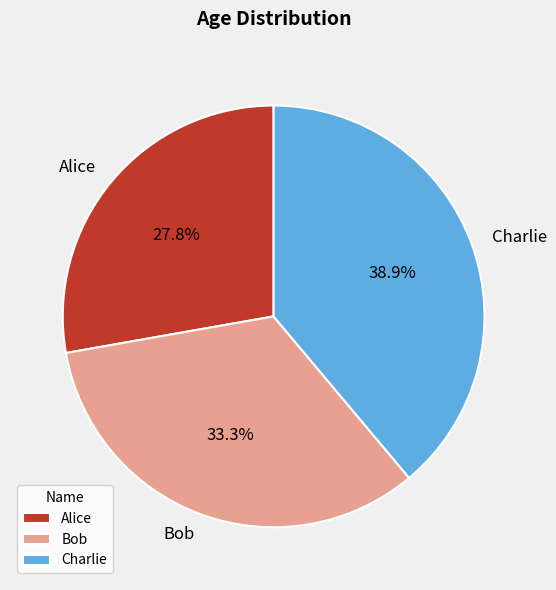

Does any single category account for the majority?

No